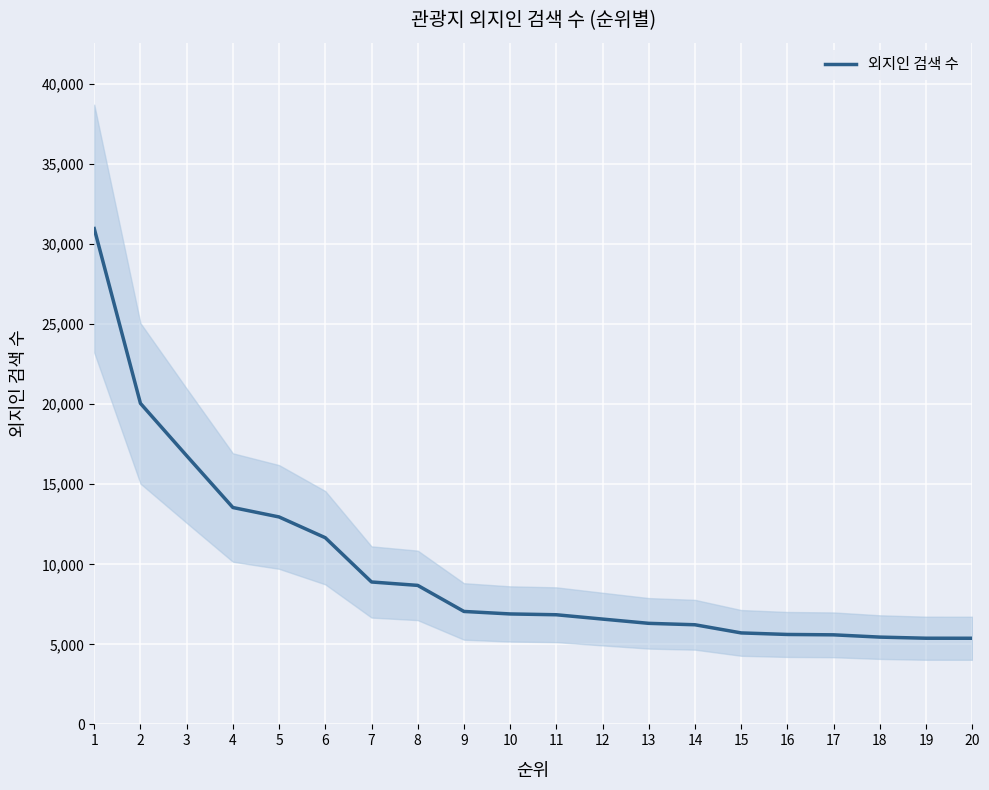

What is the approximate value at 17?

5594